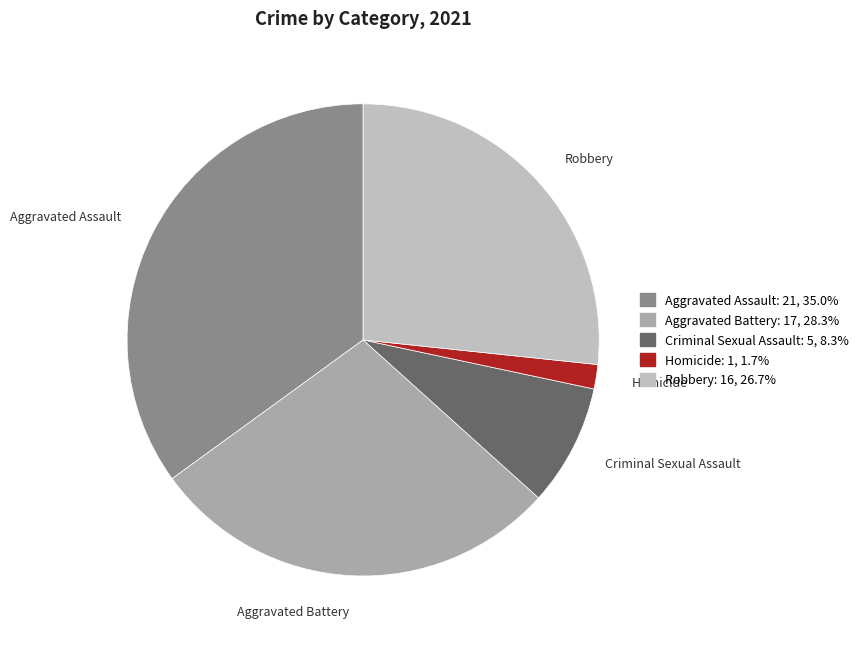

Does any single category account for the majority?

No